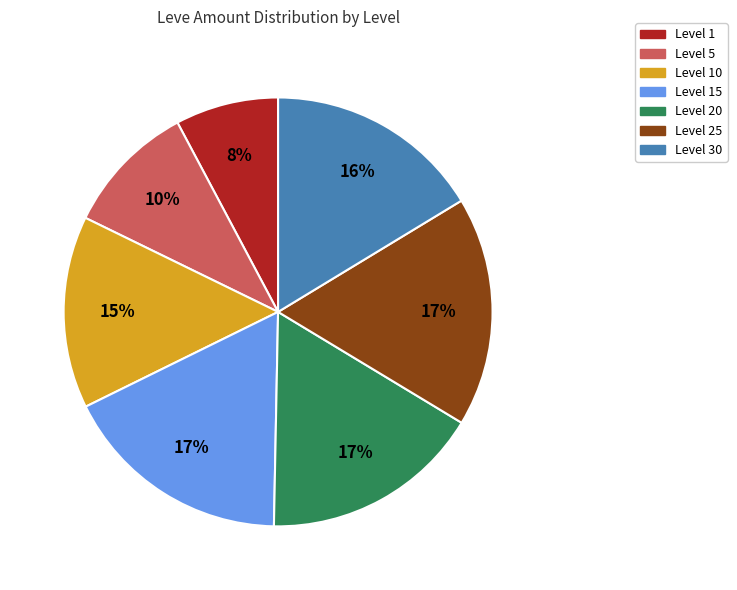

To the nearest percent, what is the average slice percentage?

14%